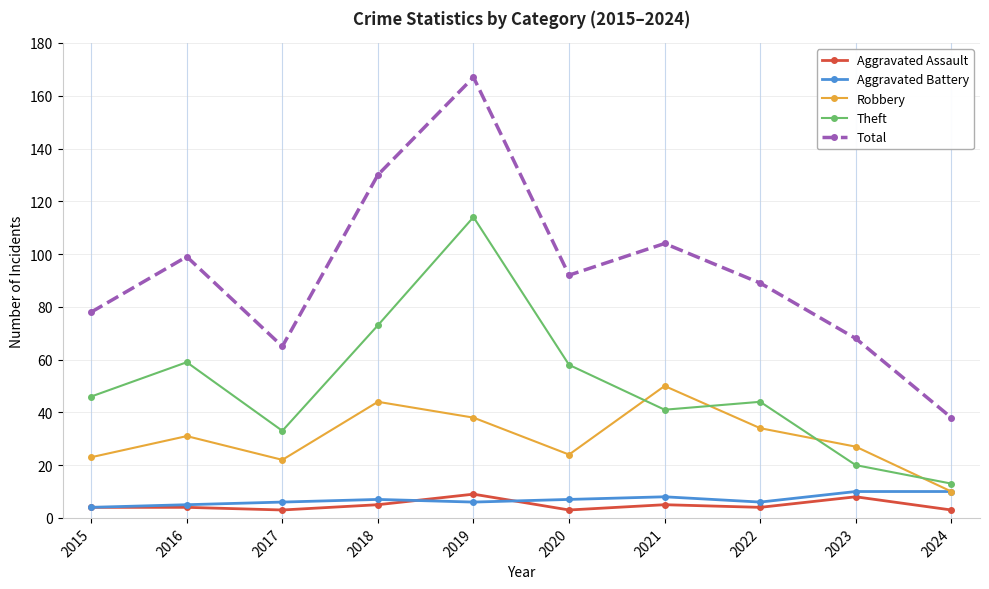

How many distinct data groups are displayed?

5